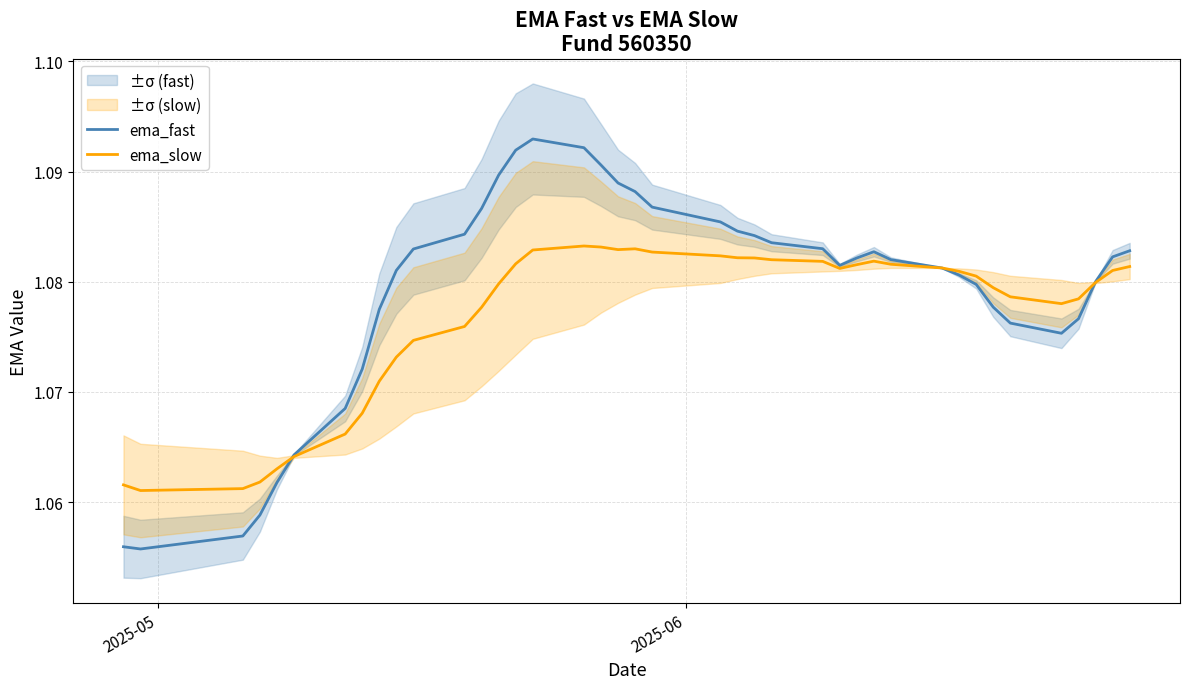

What is the average value of the ema_fast series?

1.1